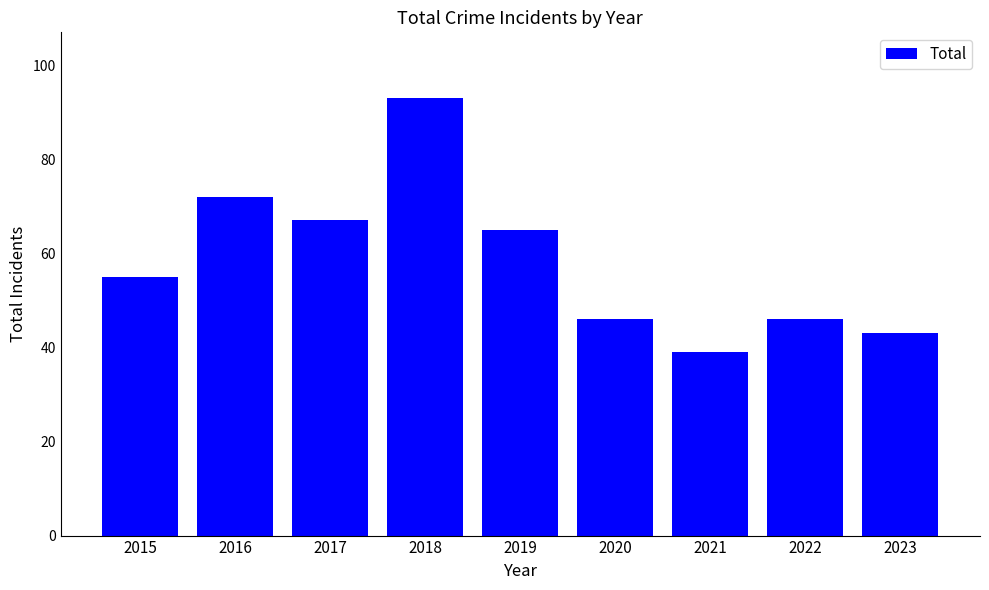

What is the value of the 7th bar from the left?

39